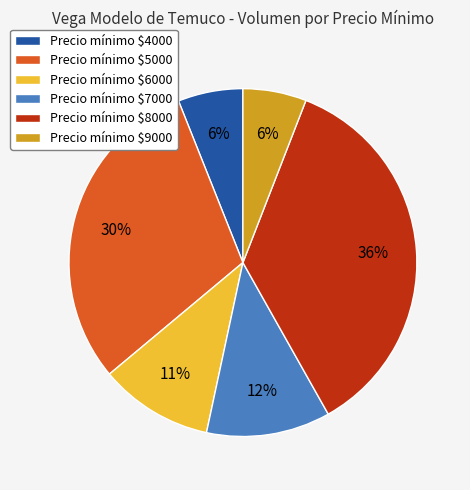

Is there any slice that represents more than half of the pie?

No